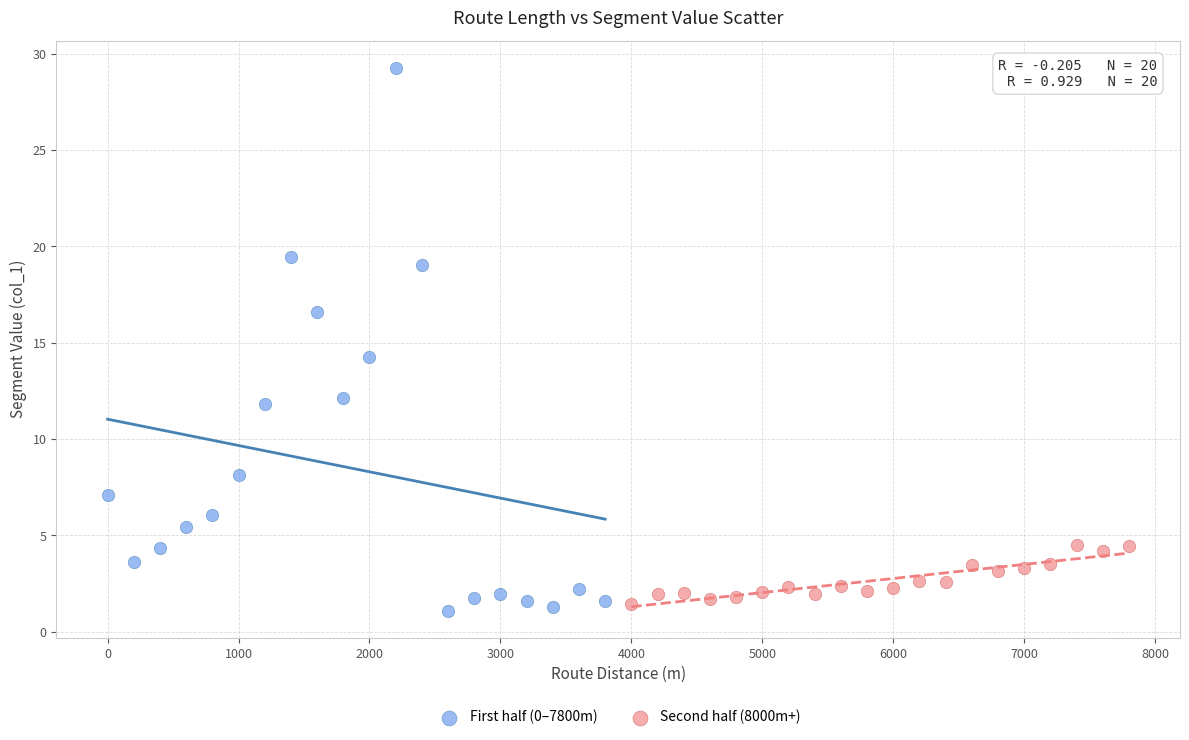

Which series contains the lowest Y value?

First half (0–7800m)